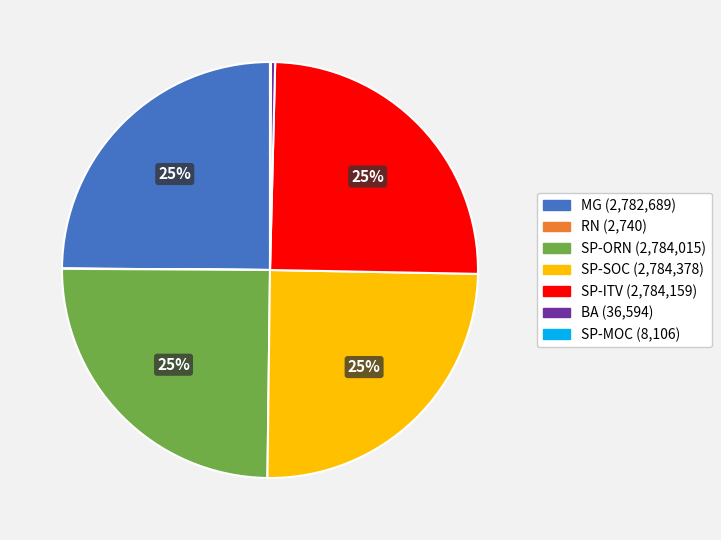

Does any single category account for the majority?

No